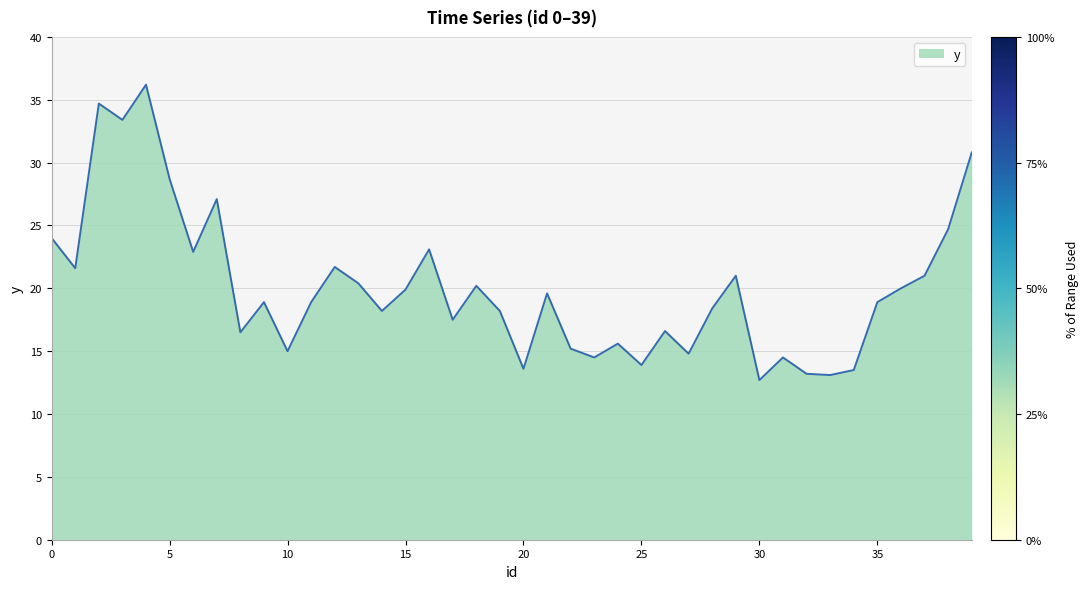

What is the greatest value displayed?

36.2